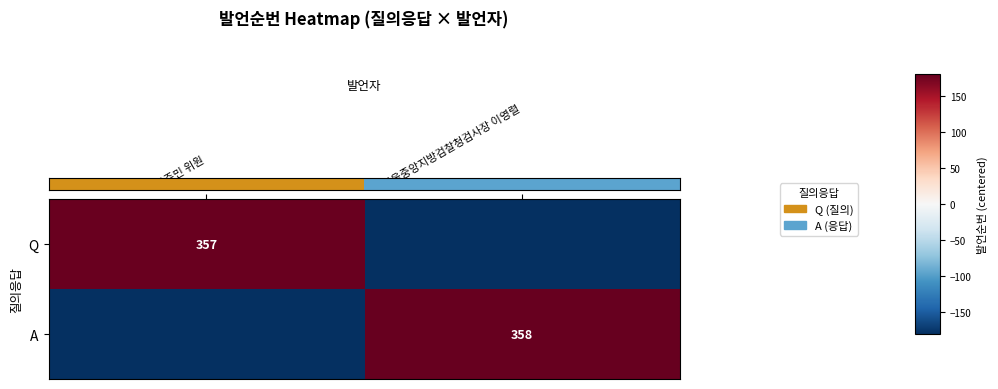

How many series are shown in this chart?

2